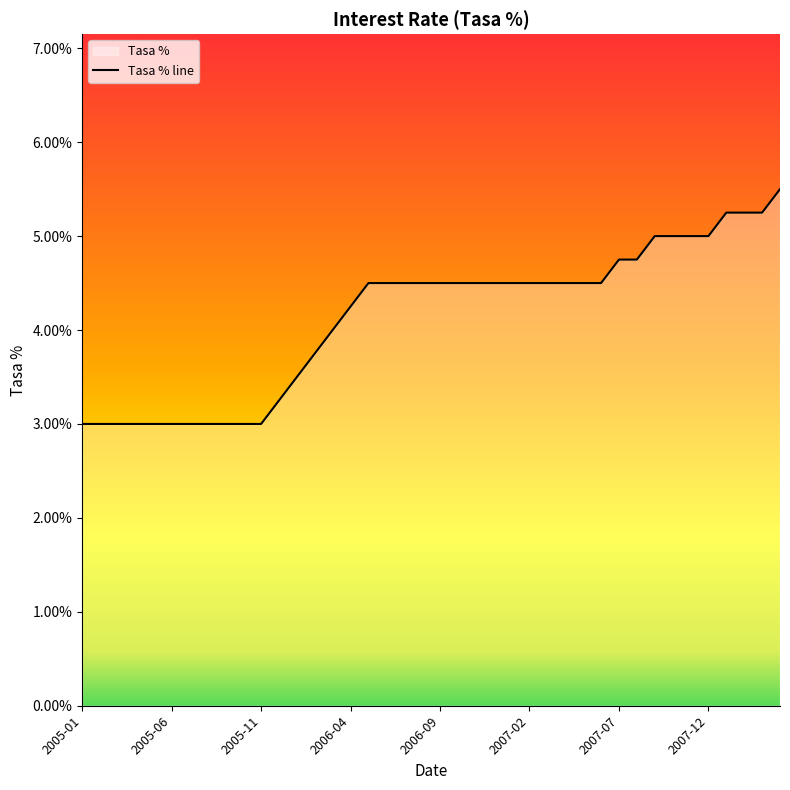

True or false: there are more than 2 points higher than both neighbors.

False